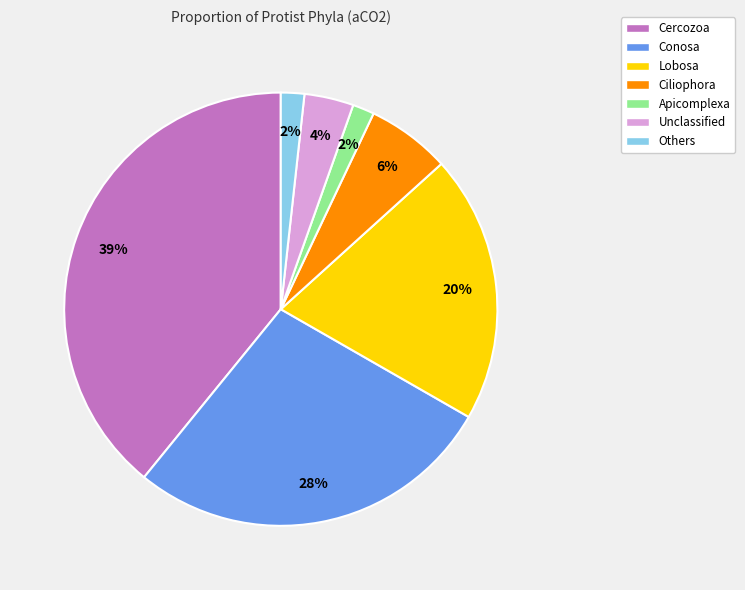

Is there any slice that represents more than half of the pie?

No